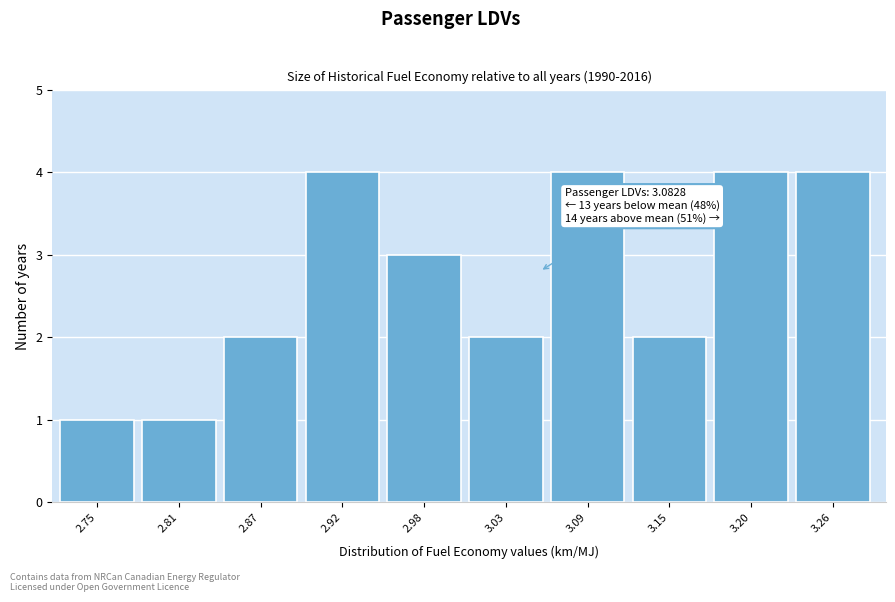

Reading left to right, list all the values displayed in this chart.

1	1	2	4	3	2	4	2	4	4